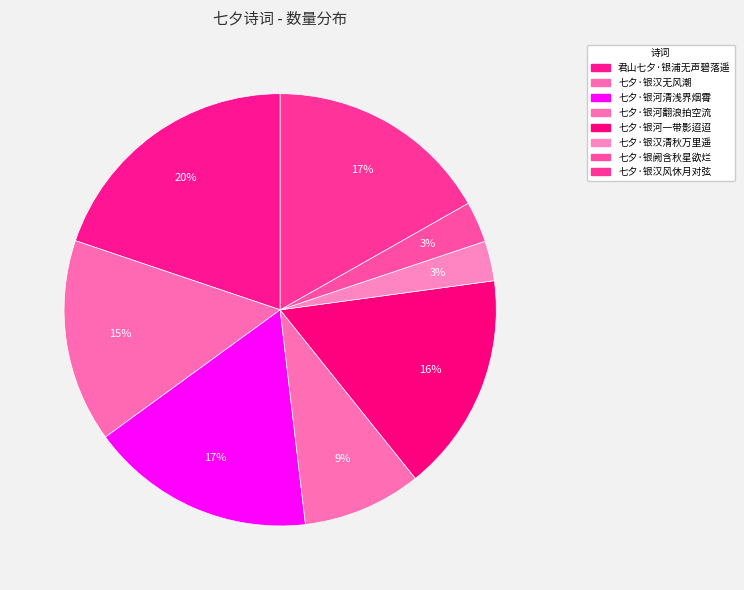

How many segments does this pie chart have?

8